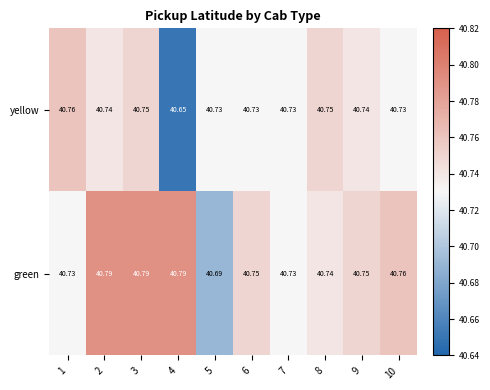

At which category is the sum across all series the highest?

3